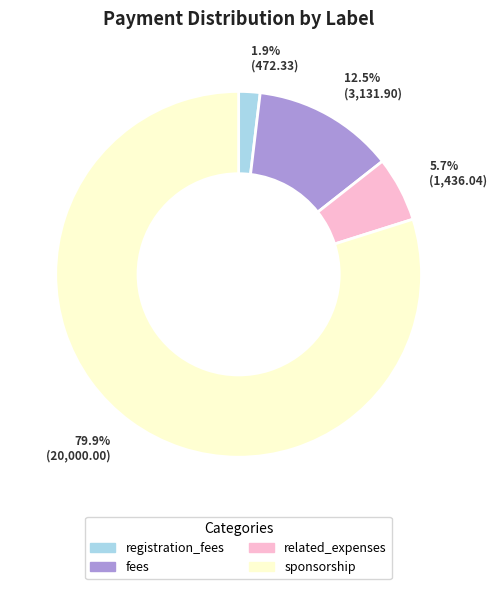

Rank the categories by value from lowest to highest.

registration_fees, related_expenses, fees, sponsorship